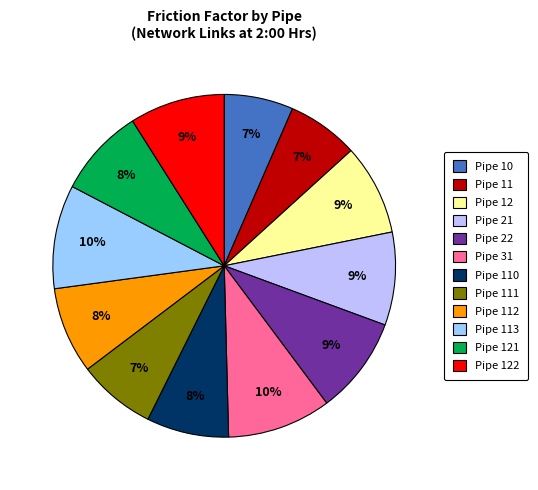

Is it true that Pipe 113 is 10% of the pie?

True